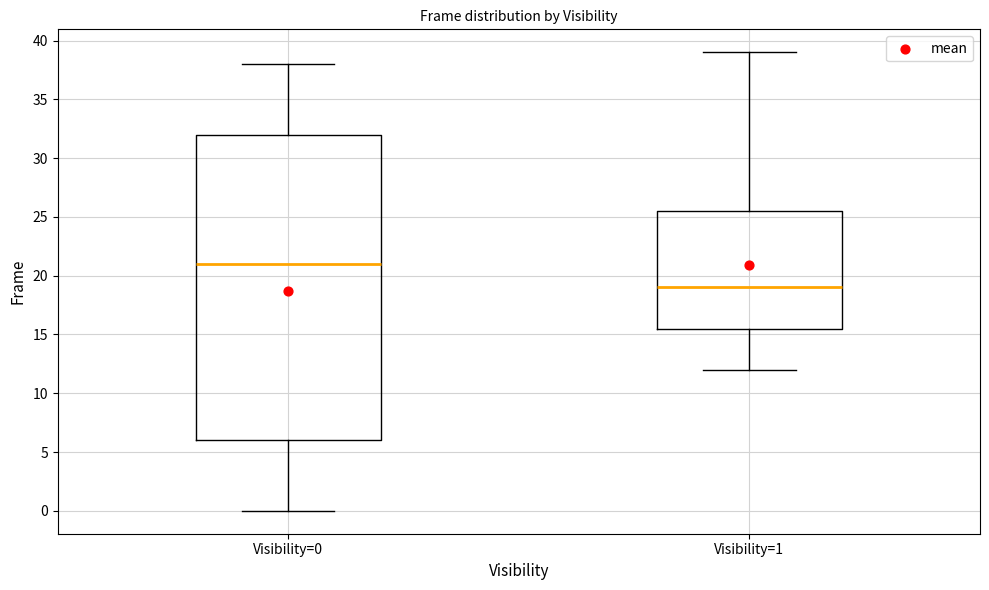

Reading left to right, read every box against the y-axis: the position of its median line, the range the box covers, and the ends of its whiskers. The values are not printed on the chart, so give them approximately, as read against the axis.

Visibility=0: median 21.0, box 6.0 to 32.0, whiskers 0.0 to 38.0
Visibility=1: median 19.0, box 15.5 to 25.5, whiskers 12.0 to 39.0